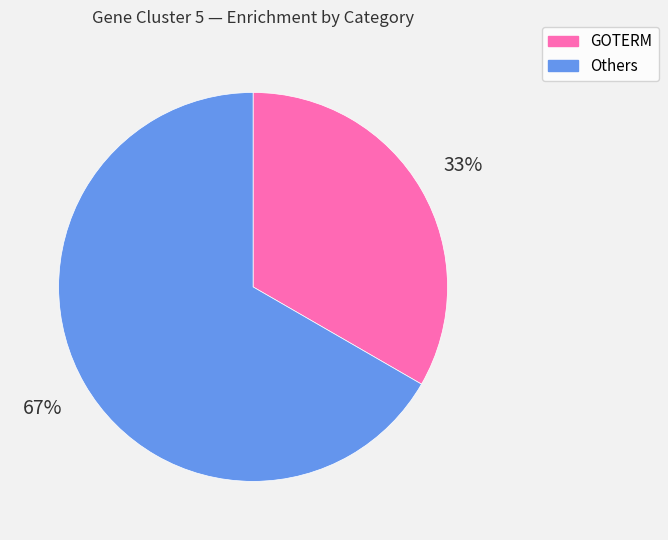

Is there a majority slice in this chart?

Yes